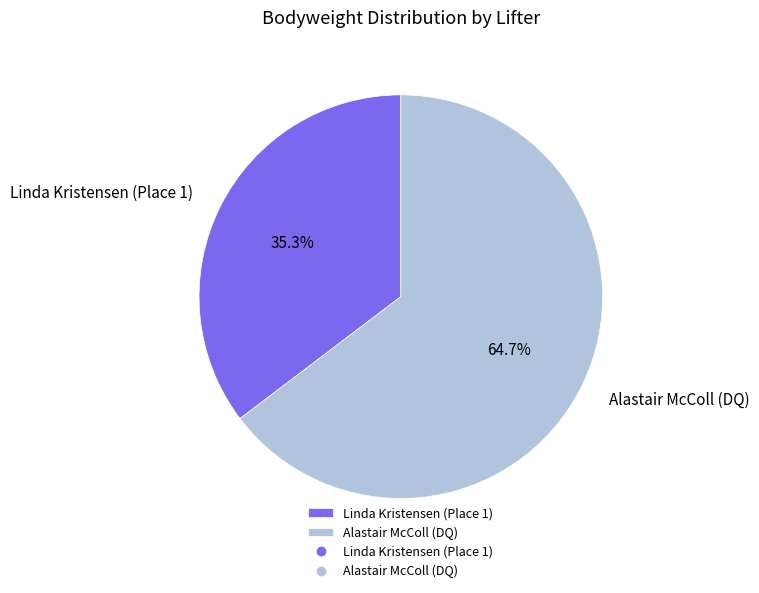

What is the majority slice?

Alastair McColl (DQ)